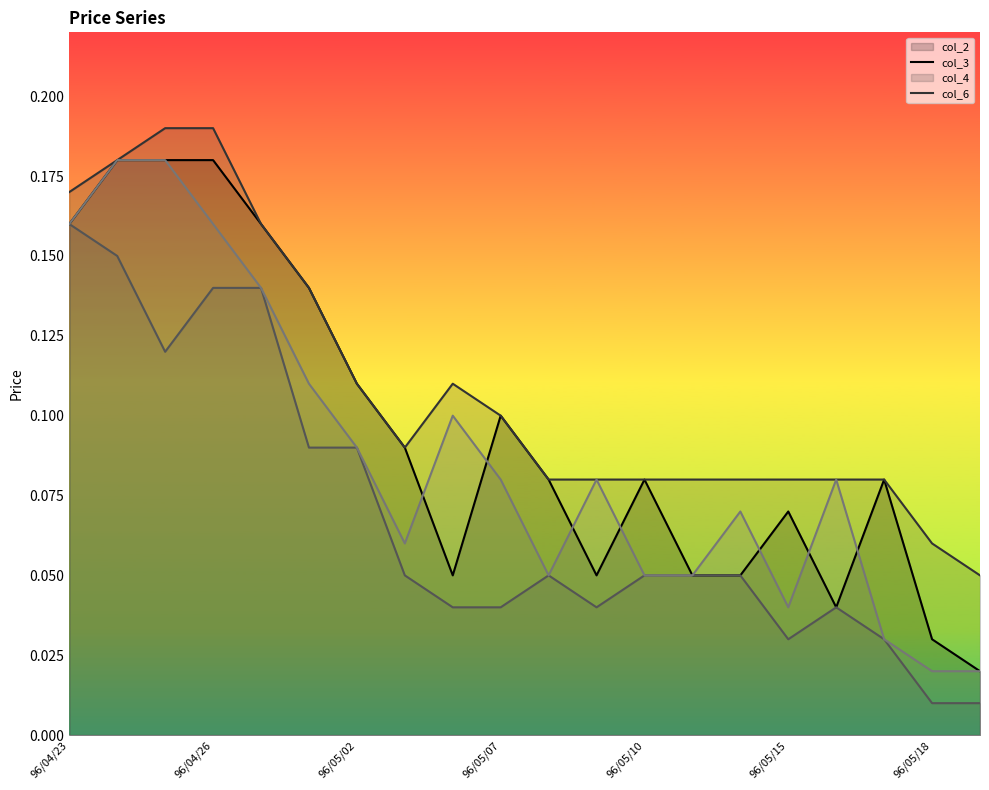

What are all the series names shown in the legend?

col_2 line, col_3 line, col_4 line, col_6 line